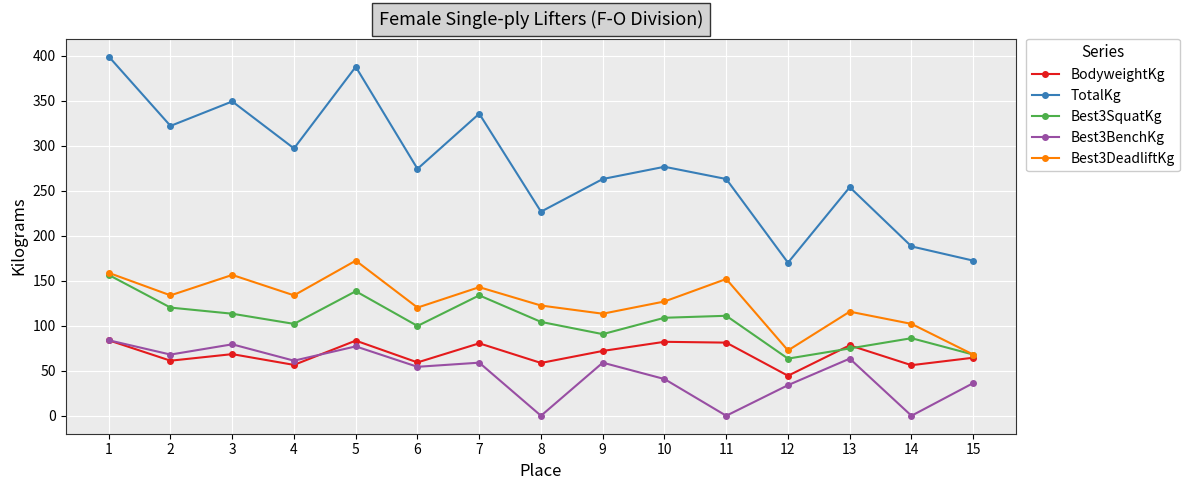

What is the greatest value displayed?

399.2